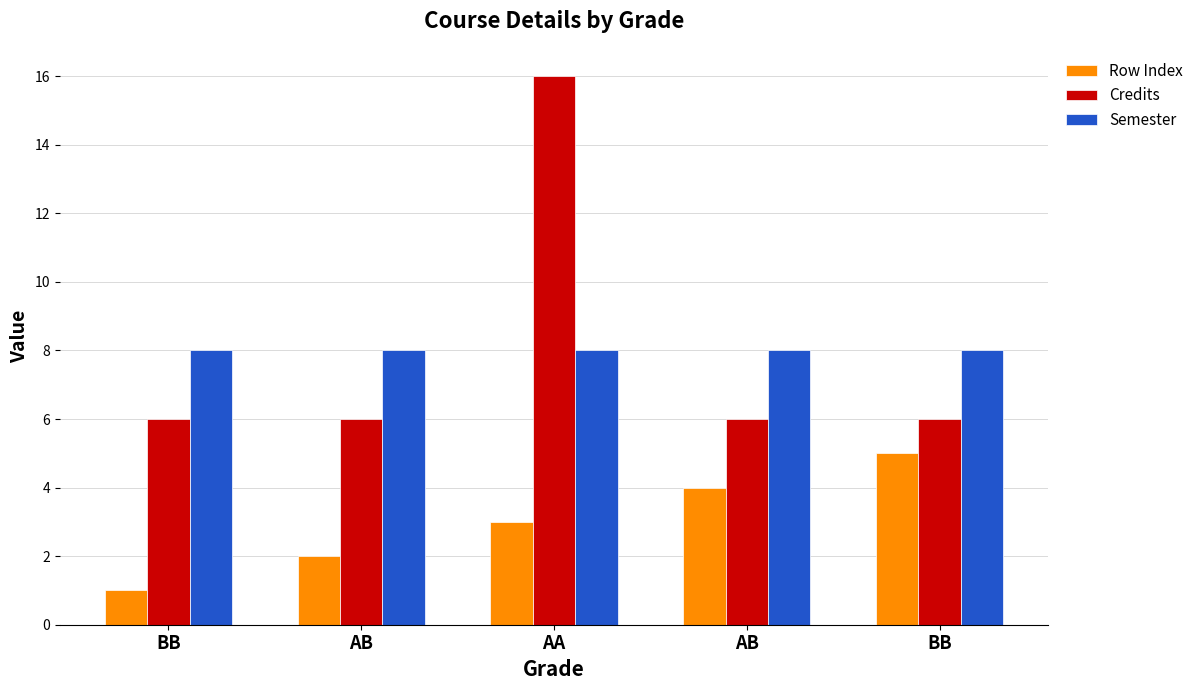

Rank the categories by Credits value from lowest to highest.

BB, AB, AB, BB, AA